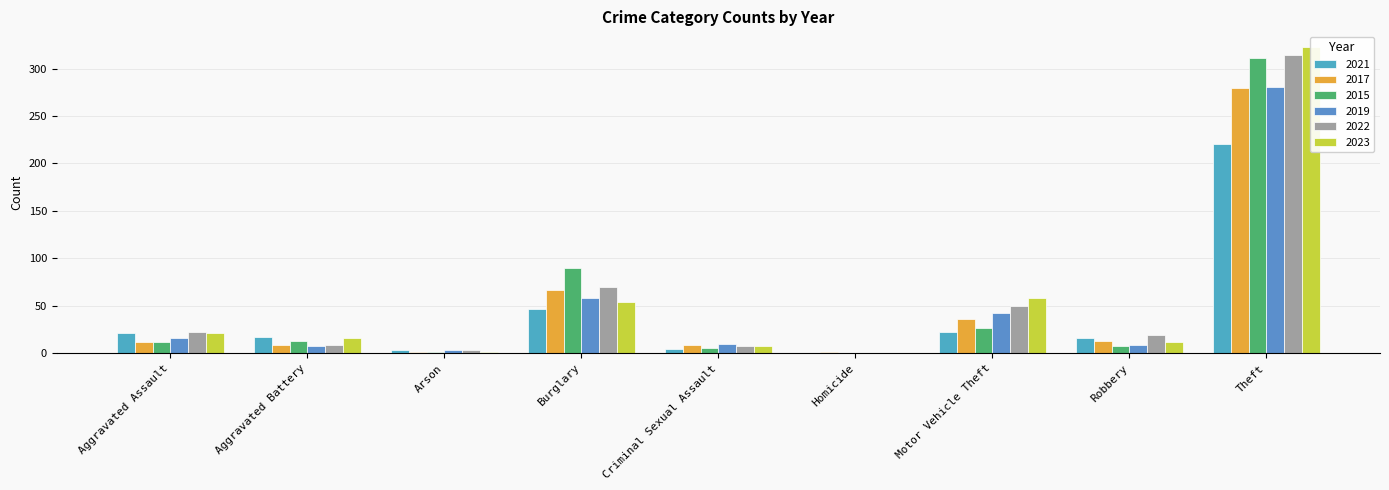

Reading left to right, what are all the values shown in this chart?

2021: Aggravated Assault=21	Aggravated Battery=17	Arson=4	Burglary=47	Criminal Sexual Assault=5	Homicide=0	Motor Vehicle Theft=23	Robbery=16	Theft=221
2017: Aggravated Assault=12	Aggravated Battery=9	Arson=1	Burglary=67	Criminal Sexual Assault=9	Homicide=1	Motor Vehicle Theft=36	Robbery=13	Theft=280
2015: Aggravated Assault=12	Aggravated Battery=13	Arson=1	Burglary=90	Criminal Sexual Assault=6	Homicide=0	Motor Vehicle Theft=27	Robbery=8	Theft=311
2019: Aggravated Assault=16	Aggravated Battery=8	Arson=4	Burglary=58	Criminal Sexual Assault=10	Homicide=0	Motor Vehicle Theft=43	Robbery=9	Theft=281
2022: Aggravated Assault=23	Aggravated Battery=9	Arson=4	Burglary=70	Criminal Sexual Assault=8	Homicide=0	Motor Vehicle Theft=50	Robbery=19	Theft=314
2023: Aggravated Assault=22	Aggravated Battery=16	Arson=2	Burglary=54	Criminal Sexual Assault=8	Homicide=0	Motor Vehicle Theft=58	Robbery=12	Theft=323